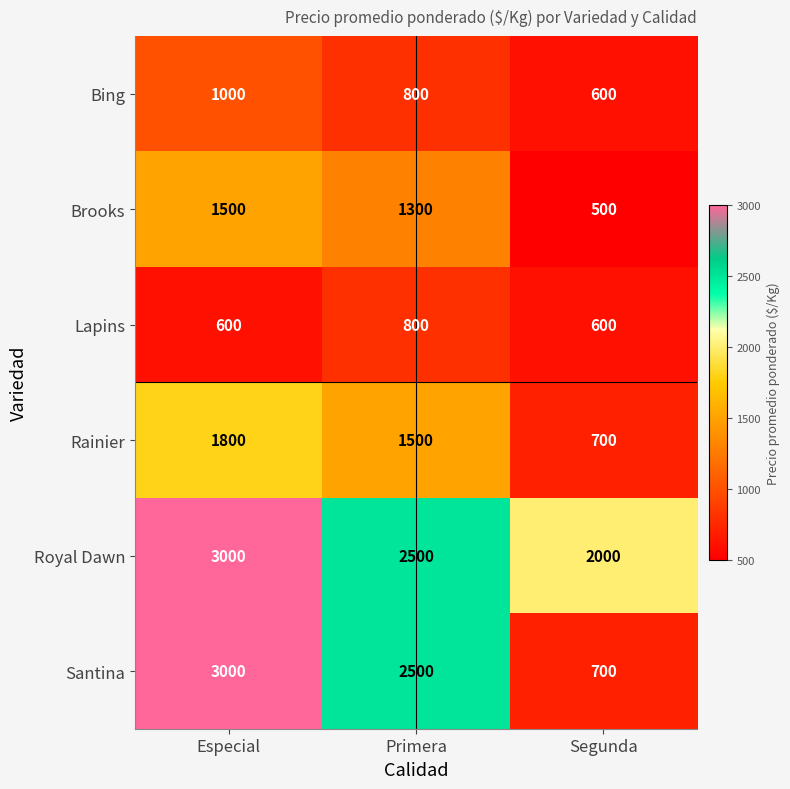

True or false: Lapins has a value of 600 at Especial.

True